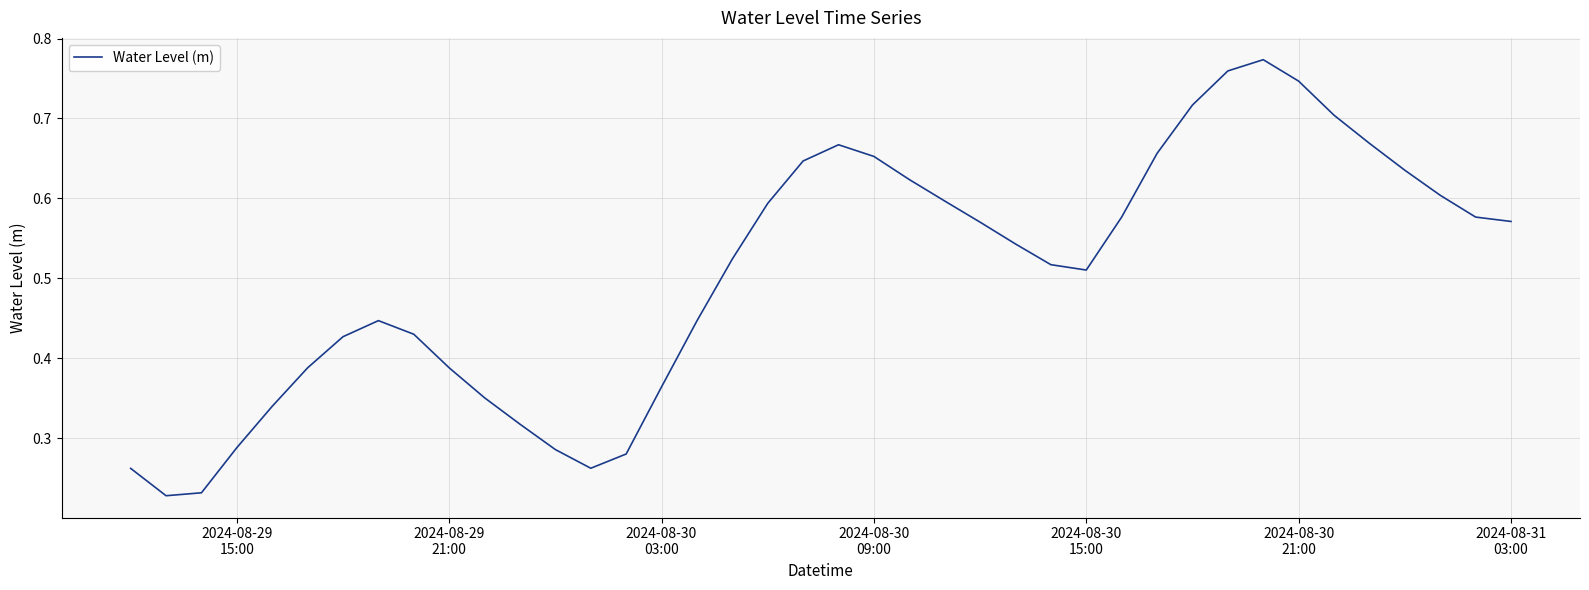

Does the chart have visible grid lines?

Yes